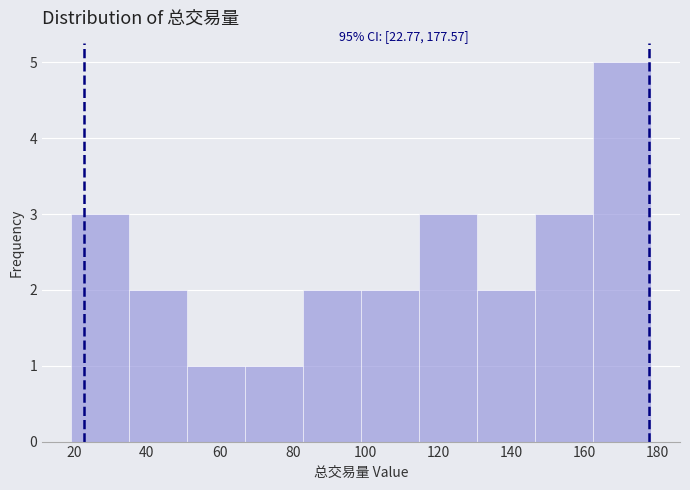

Which range on the x-axis has the tallest bar?

162 to 178